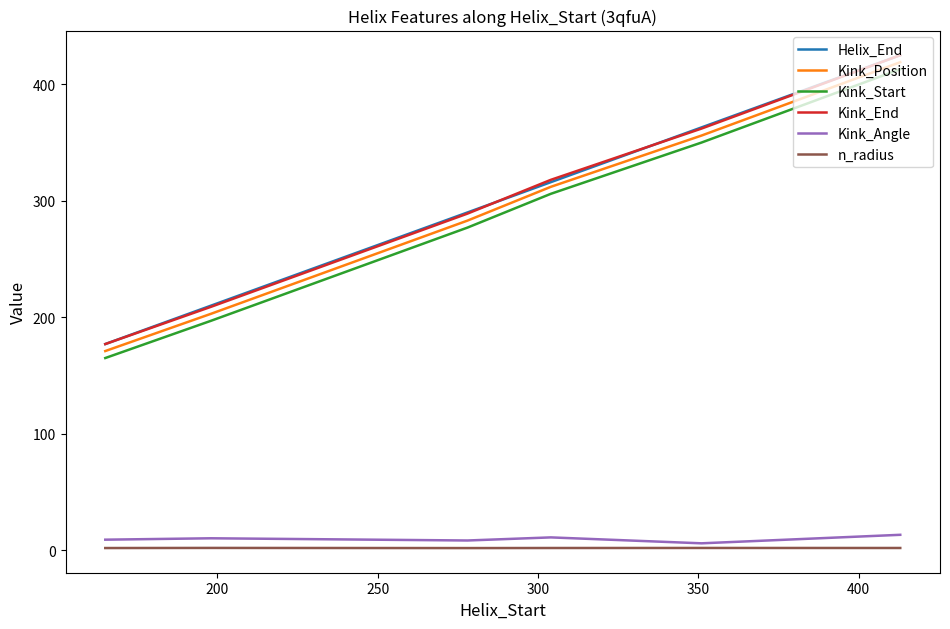

What is the highest value of the Helix_End series?

425.0